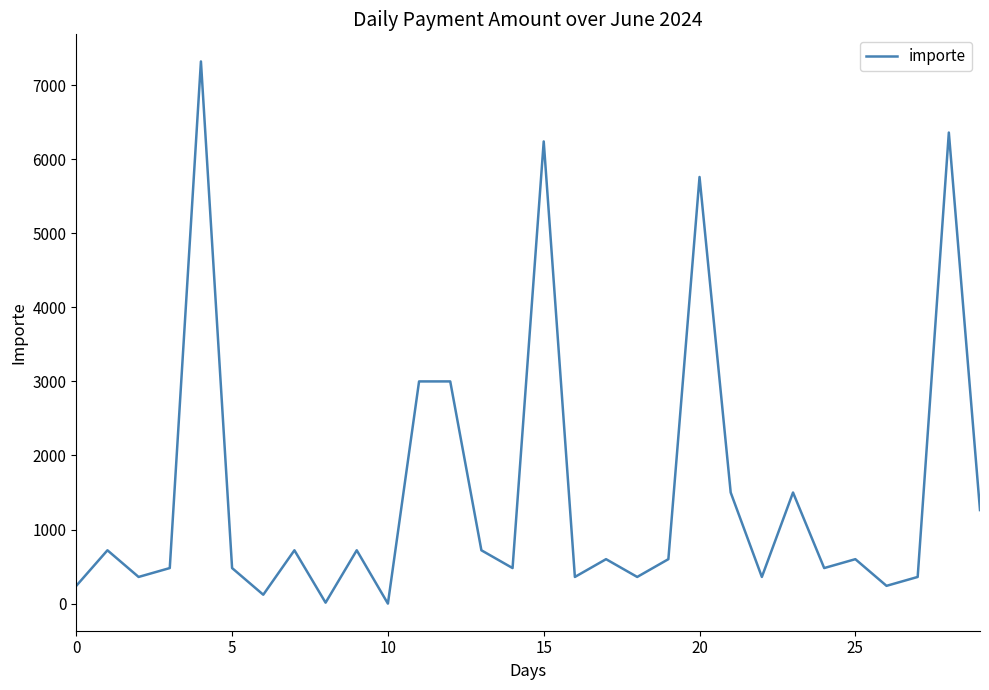

What is the difference between the maximum and minimum values?

7320